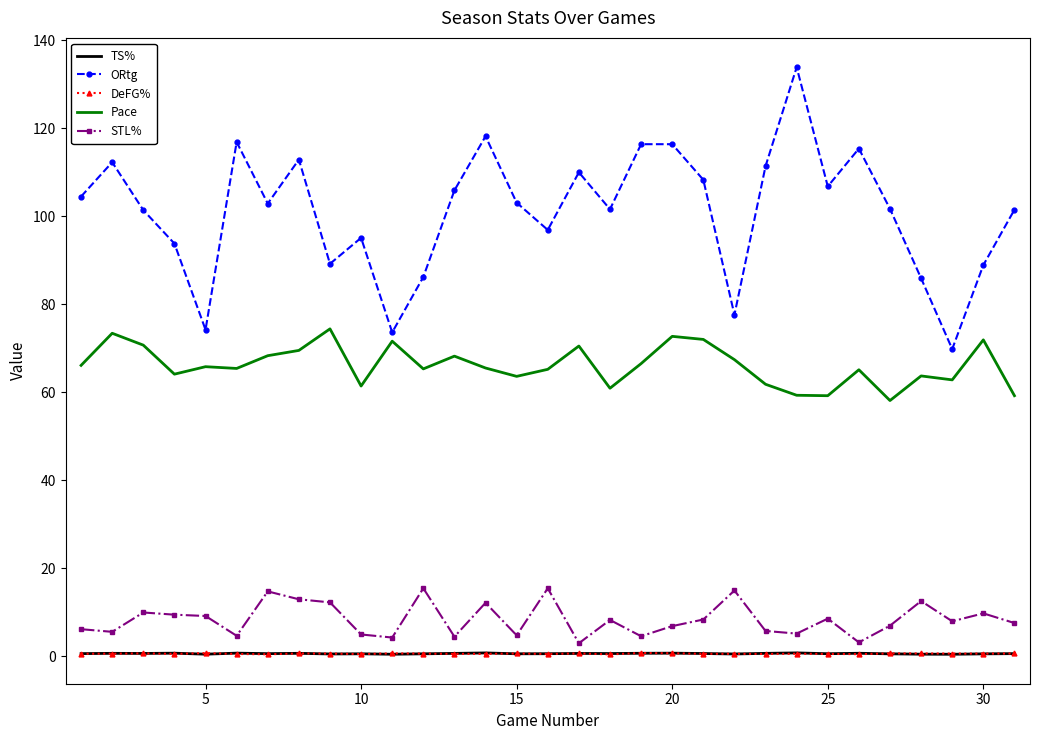

Which series has the largest total across all categories?

ORtg